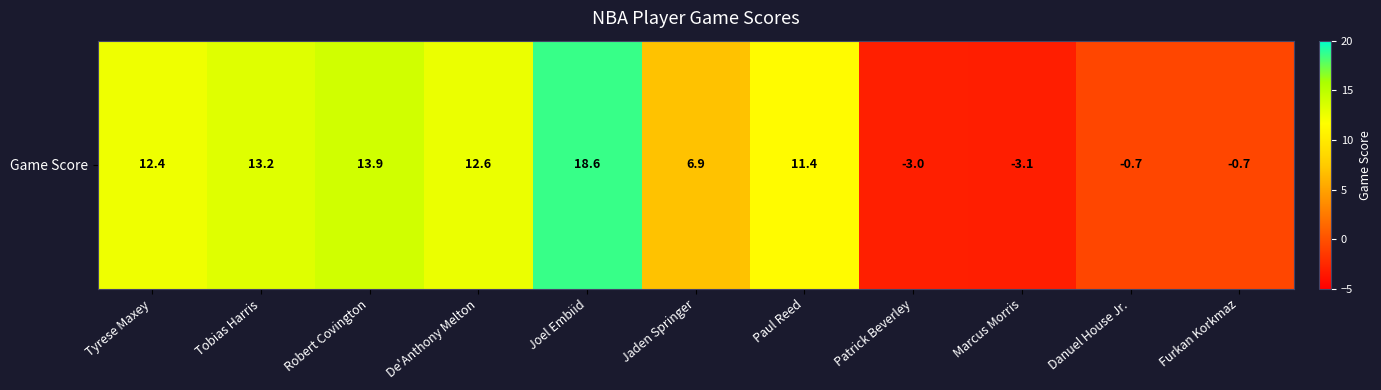

The chart shows a value of -3.0 at Patrick Beverley. True or false?

True